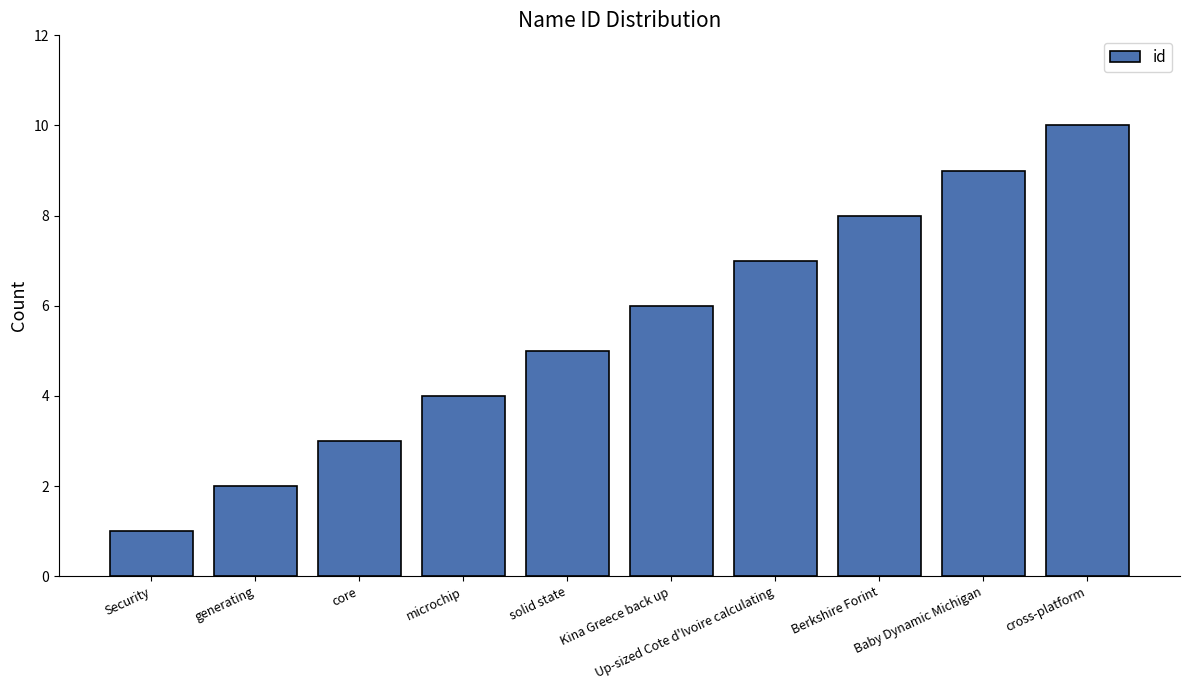

What is the maximum value shown in the chart?

10